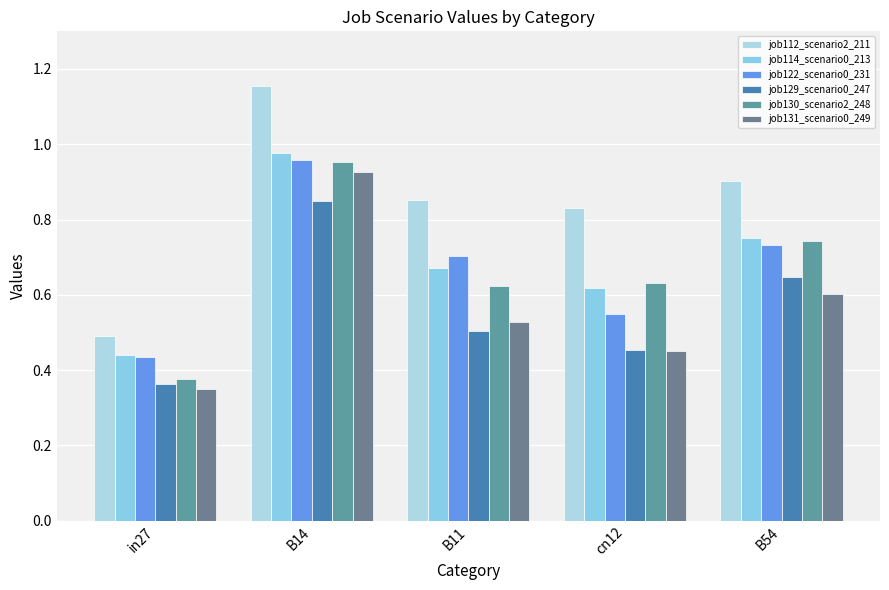

How many distinct data groups are displayed?

6